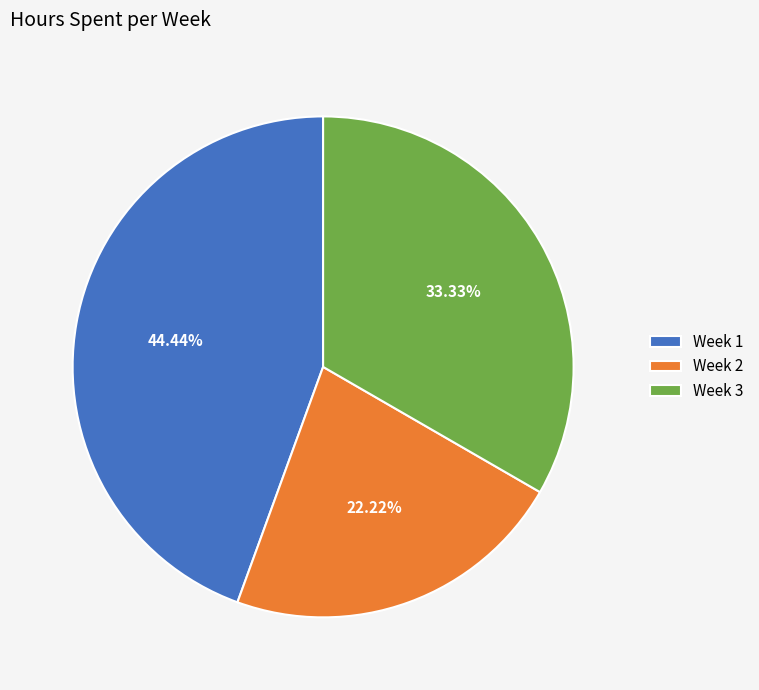

To the nearest percent, what is the difference between the Week 2 and Week 1 slice percentages?

22%